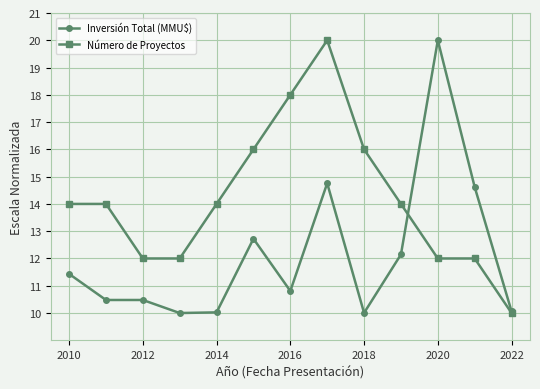

List the series in order of their overall mean, highest first.

Número de Proyectos, Inversión Total (MMU$)